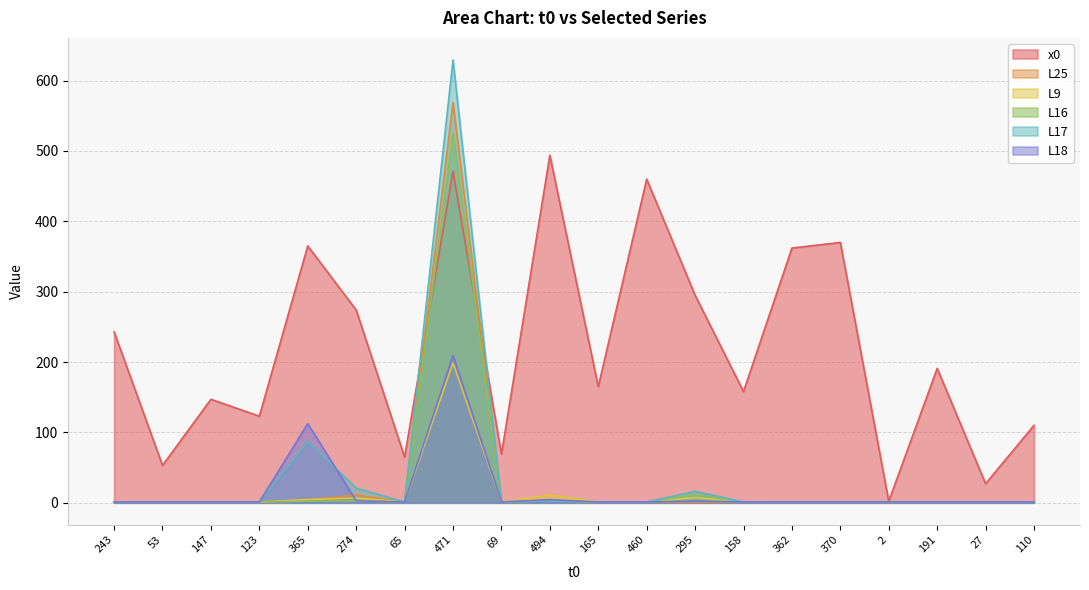

Reading left to right, extract all data points from this chart.

x0: 243.0	53.0	147.0	123.0	365.0	274.0	65.0	471.0	69.0	494.0	165.0	460.0	295.0	158.0	362.0	370.0	2.0	191.0	27.0	110.0
L25: 1.0	1.0	1.0	1.0	4.1	10.9	1.0	569.1	1.0	2.5	1.0	1.0	0.8	1.0	1.0	1.0	1.0	1.0	1.0	1.0
L9: 1.0	1.0	1.0	1.0	4.5	6.8	1.0	198.7	1.0	11.0	1.0	1.0	7.4	1.0	1.0	1.0	1.0	1.0	1.0	1.0
L16: 1.0	1.0	1.0	1.0	2.2	2.5	1.0	525.5	1.0	3.1	1.0	1.0	11.3	1.0	1.0	1.0	1.0	1.0	1.0	1.0
L17: 1.0	1.0	1.0	1.0	87.3	20.7	1.0	629.3	1.0	2.5	1.0	1.0	16.2	1.0	1.0	1.0	1.0	1.0	1.0	1.0
L18: 1.0	1.0	1.0	1.0	112.4	2.7	1.0	209.4	1.0	4.3	1.0	1.0	2.4	1.0	1.0	1.0	1.0	1.0	1.0	1.0